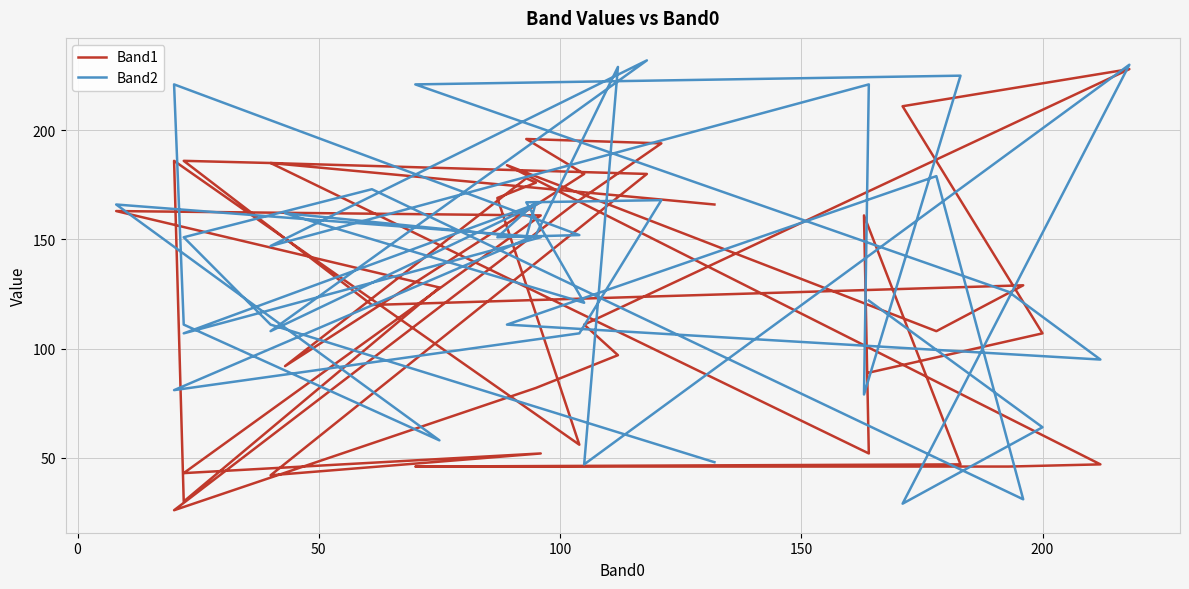

What is the highest value of the Band2 series?

232